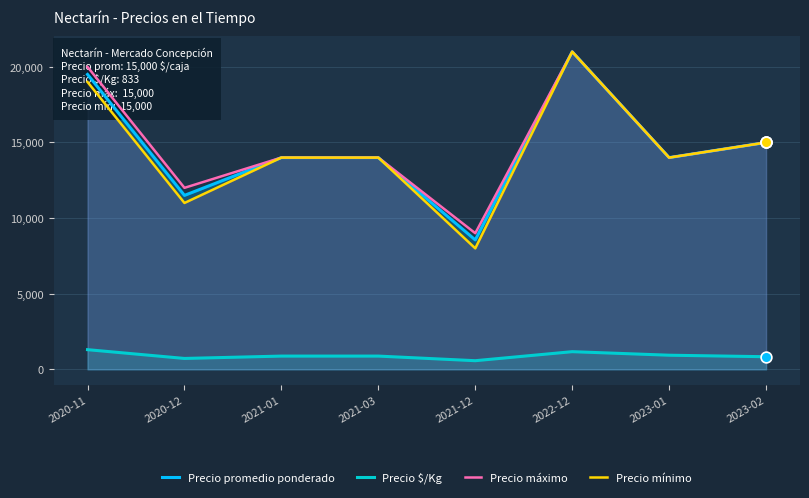

At which category is the sum across all series the highest?

2022-12